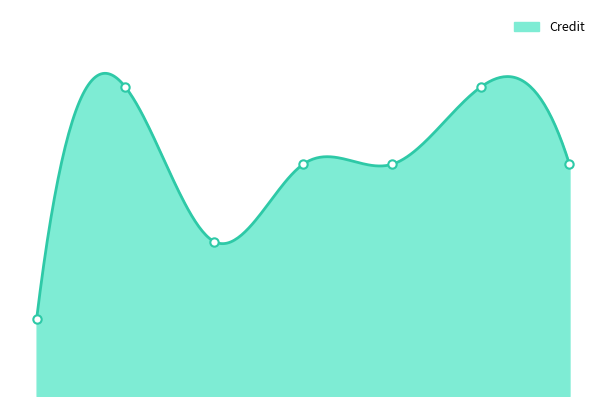

Count the values in the range 4 to 8.

6